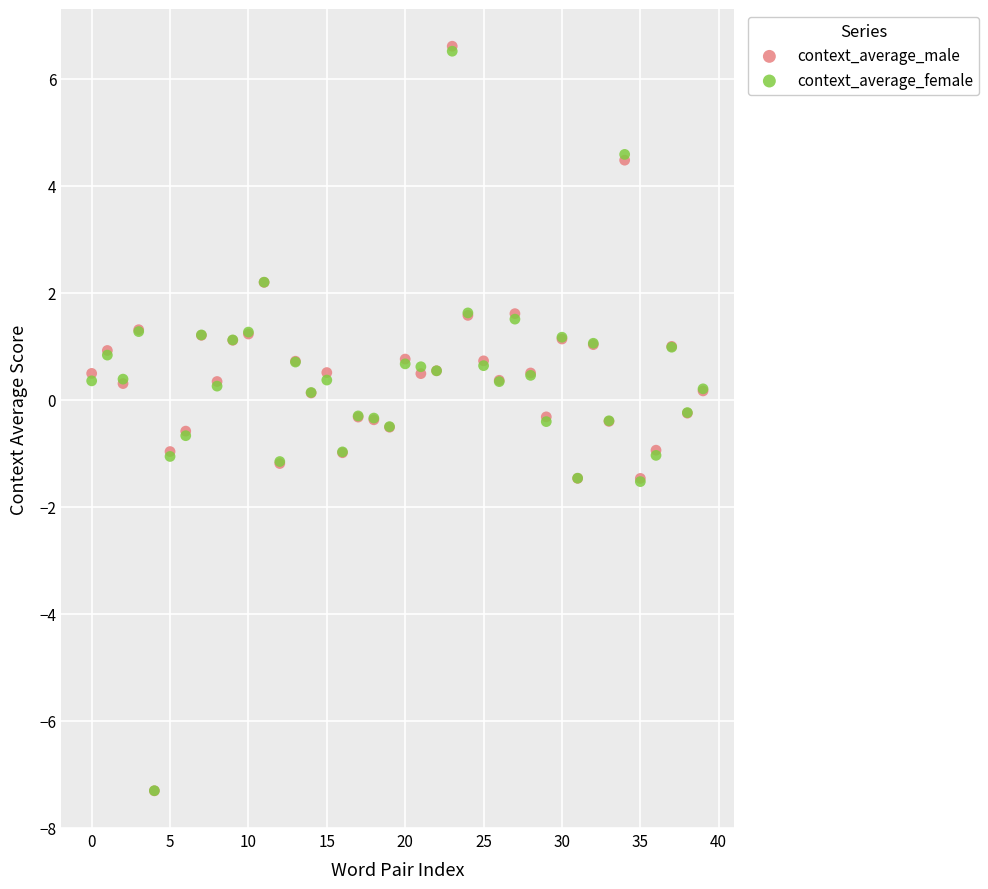

Which series has the largest Y range (max minus min)?

context_average_male